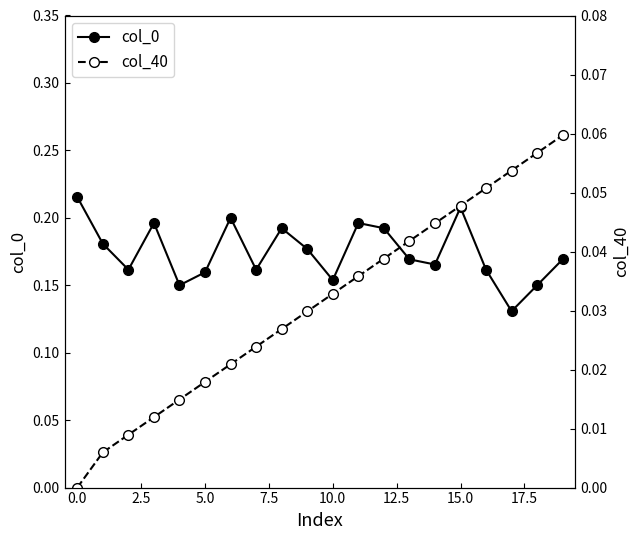

At which label is col_0 closest to 0?

17